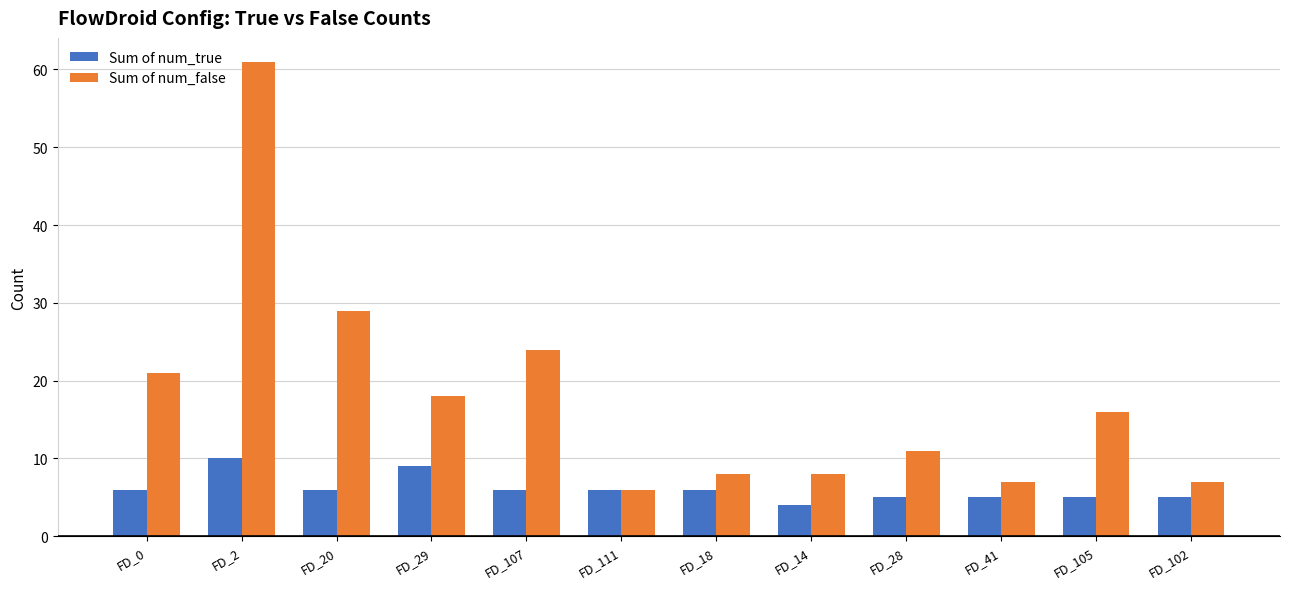

Which label corresponds to the largest value in the chart?

FD_2